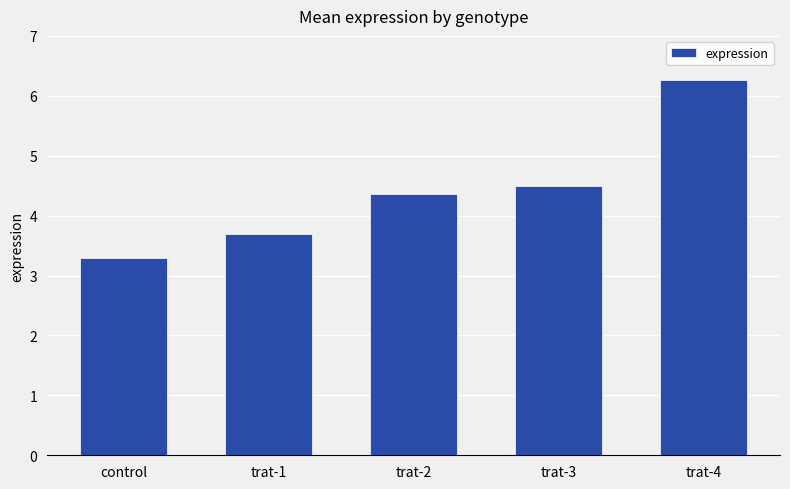

Does the chart contain any negative values?

No